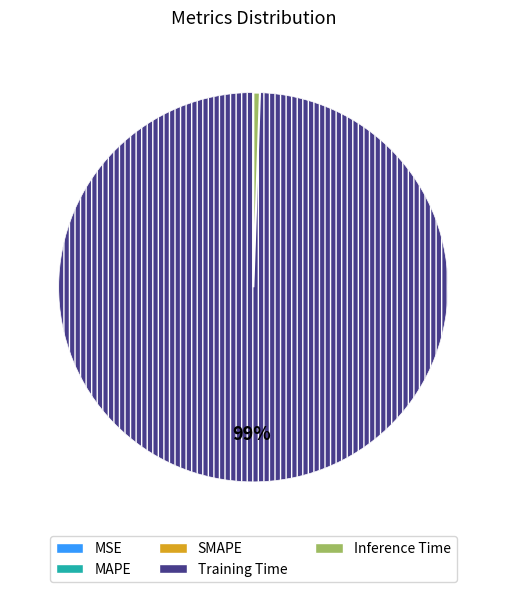

Is there any slice that represents more than half of the pie?

Yes